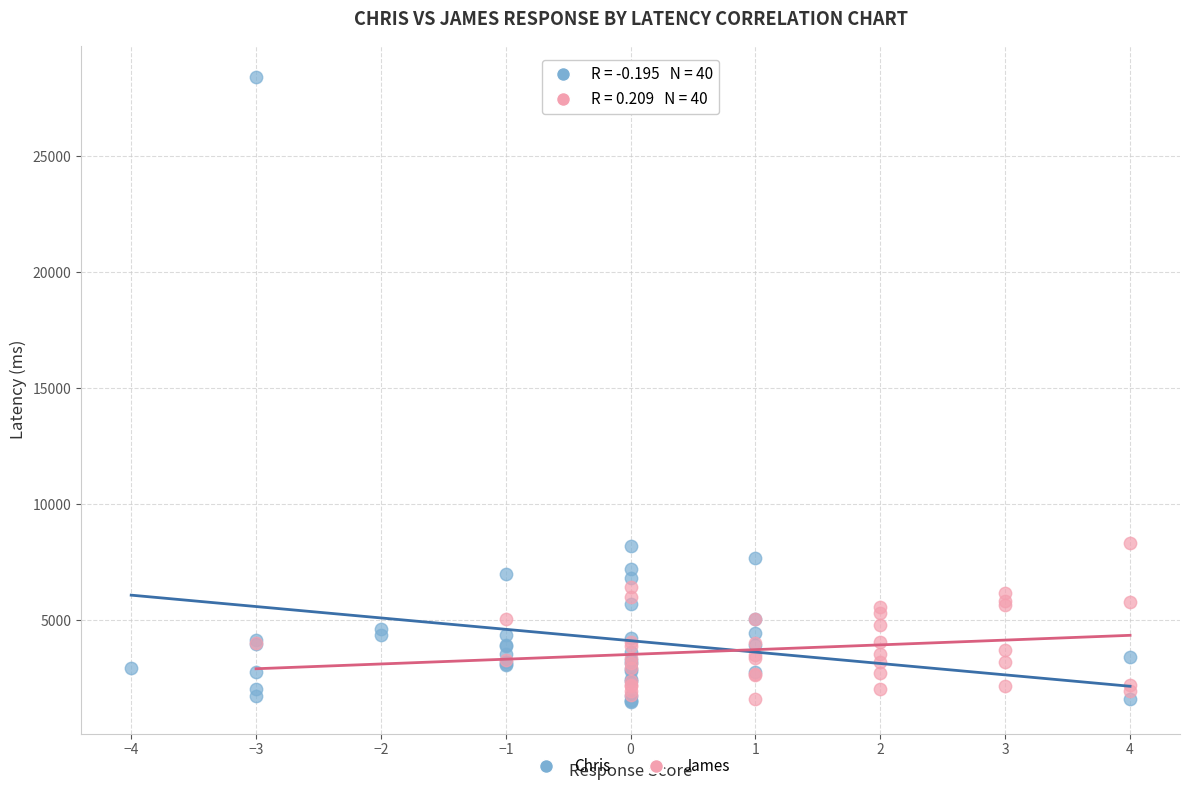

Which series contains the highest Y value?

Chris